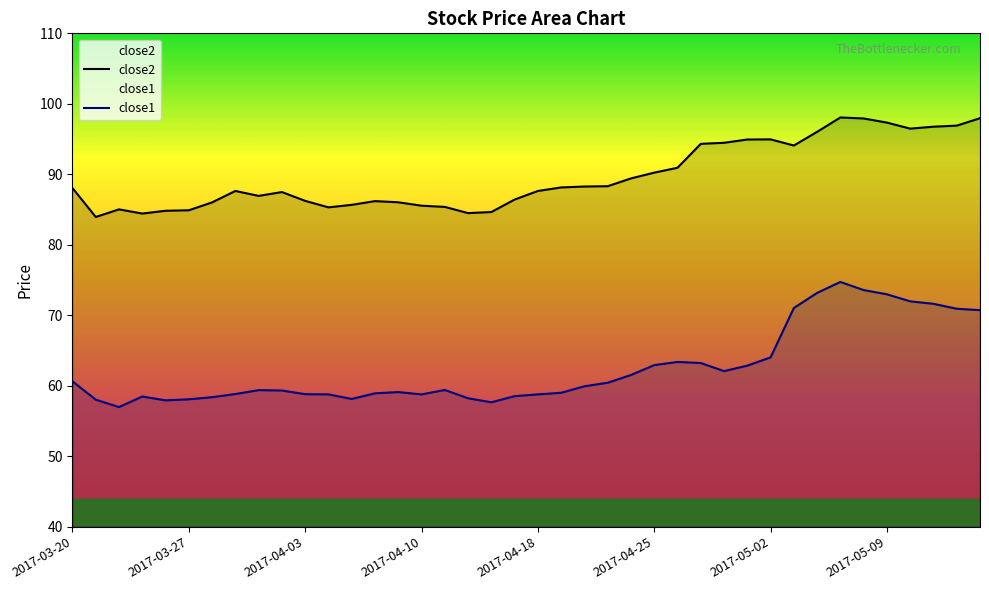

Is it true that close2 equals 98.0 at 39?

True